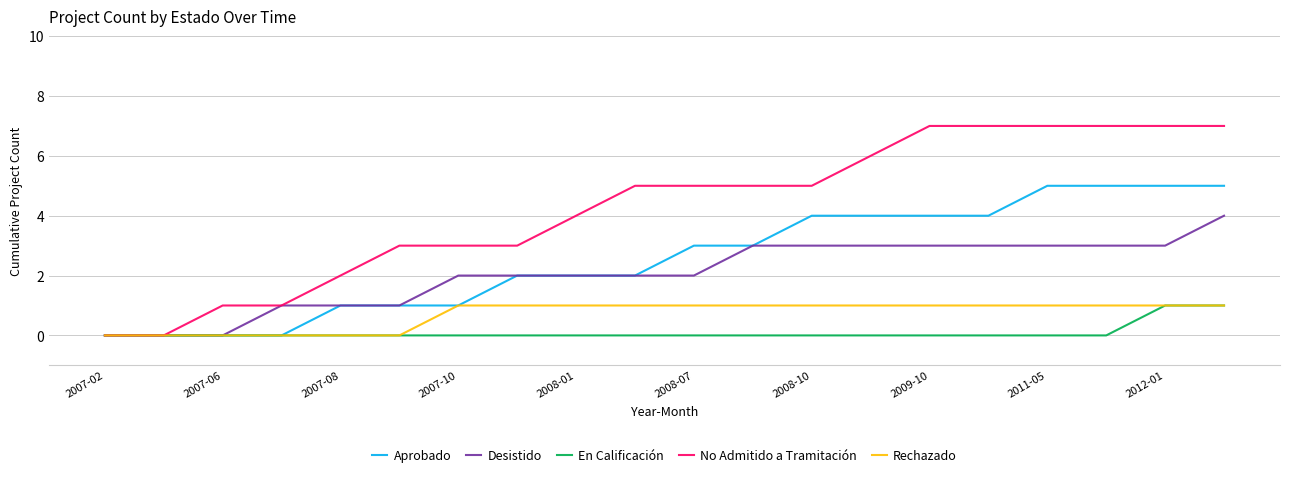

What is the maximum value shown in the chart?

7